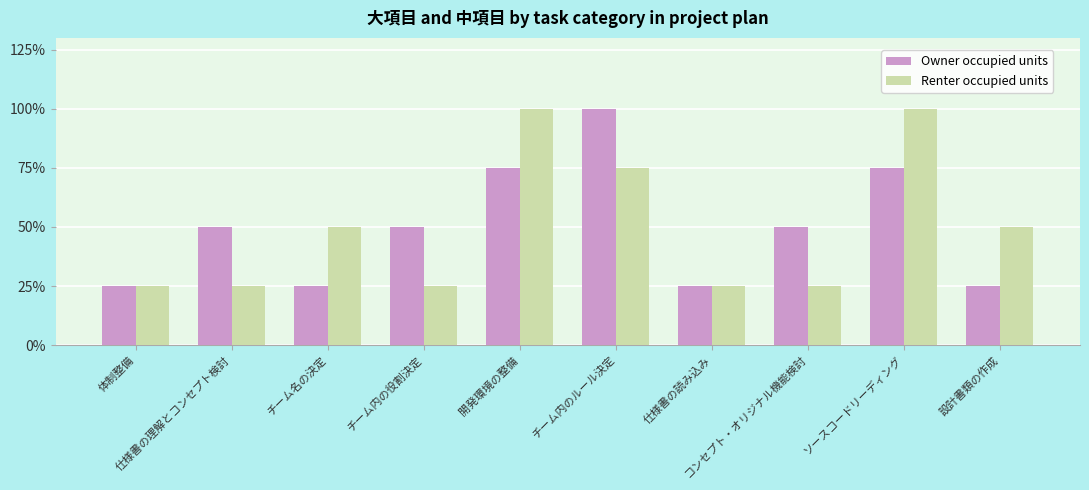

Is the value of Renter occupied units at チーム名の決定 greater than the value of Owner occupied units at 体制整備?

Yes